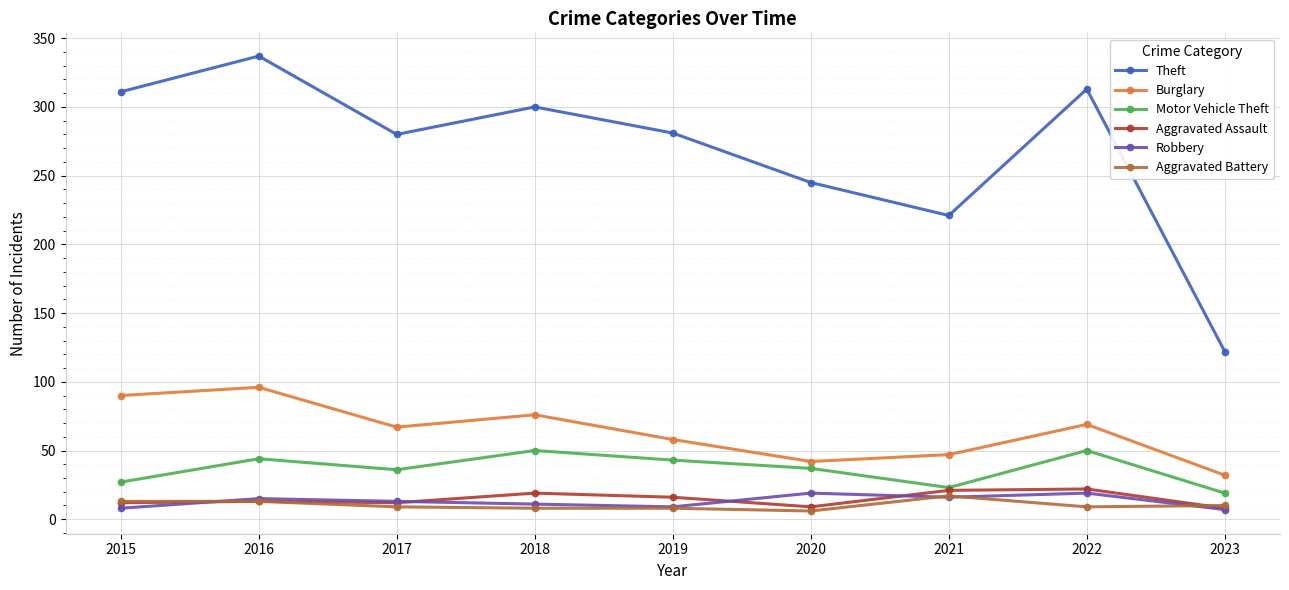

Count the number of data series in this chart.

6